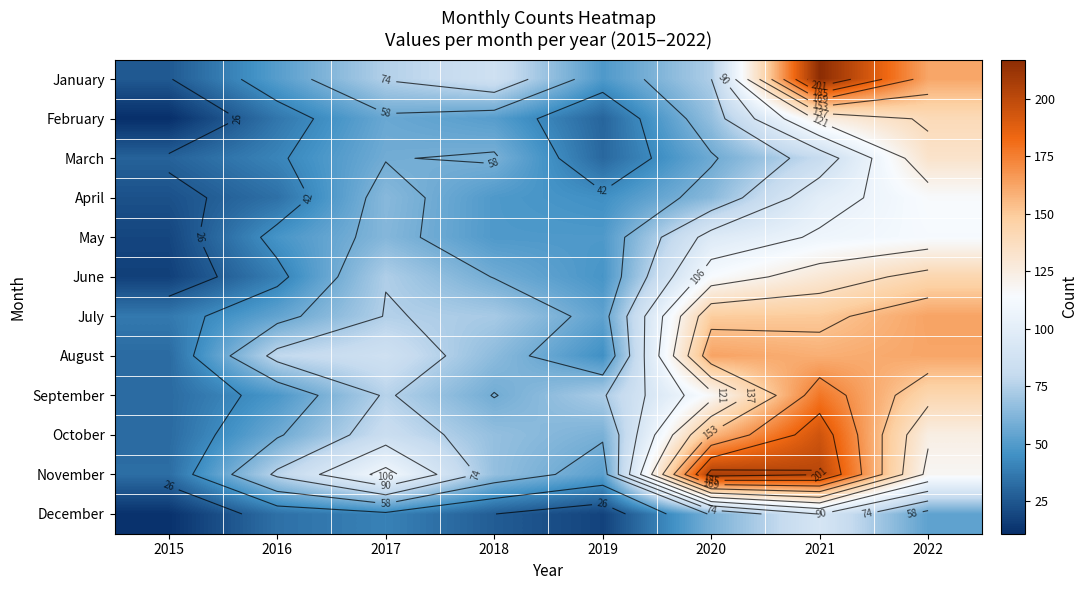

Rank the series at 2018 from lowest to highest value.

December, April, May, February, June, September, March, August, October, November, July, January